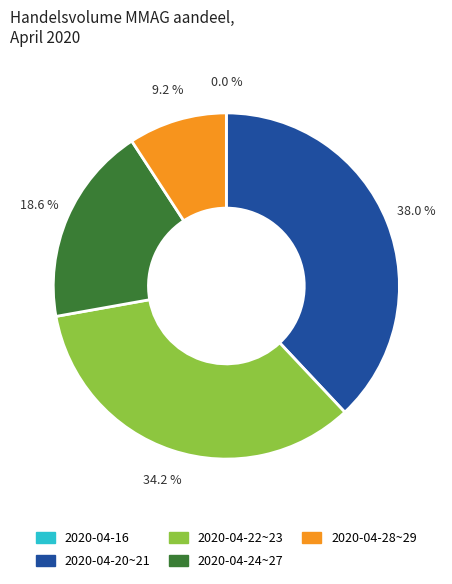

Does any single category account for the majority?

No